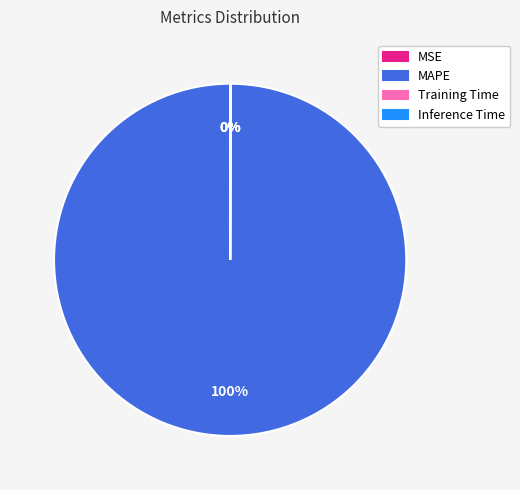

Which slice represents more than half of the pie?

MAPE